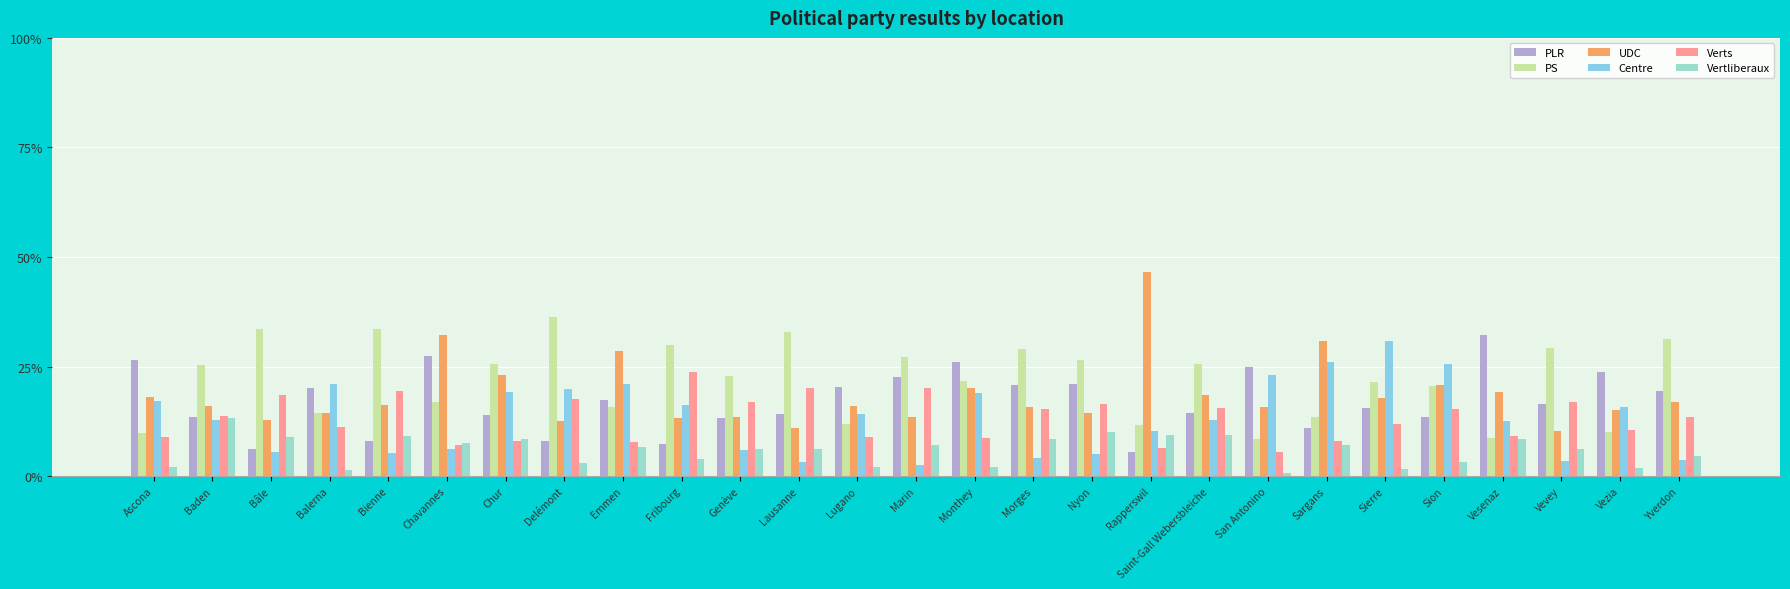

Which series has the largest range (max minus min)?

UDC